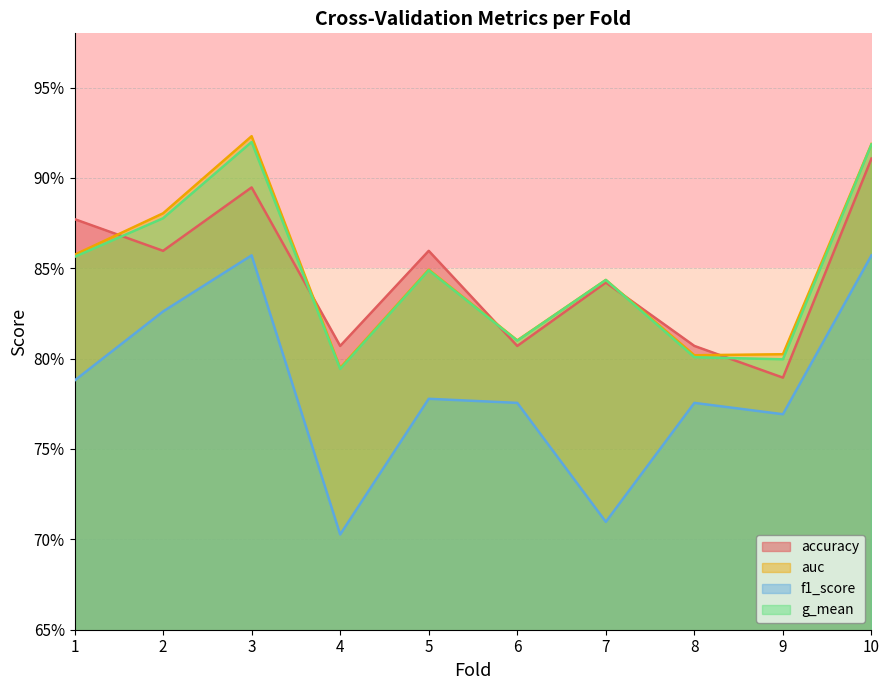

Is it true that g_mean equals 0.9 at 1?

True